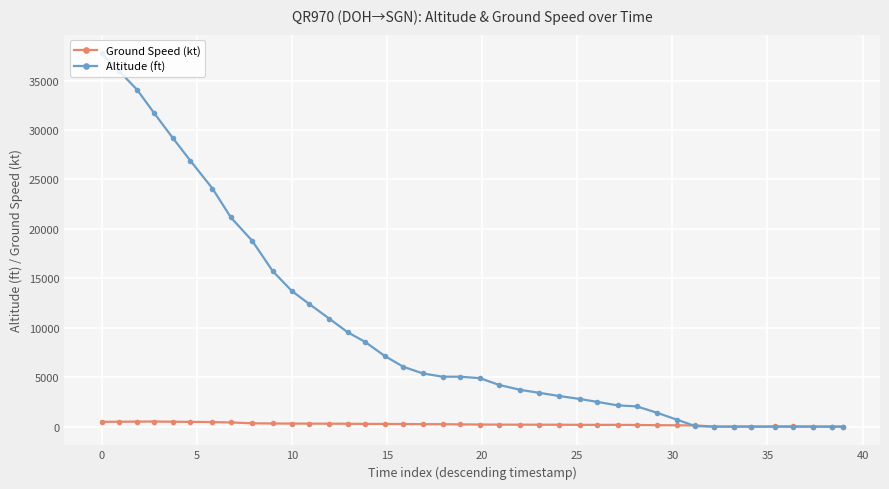

Which series has the largest range (max minus min)?

Altitude (ft)